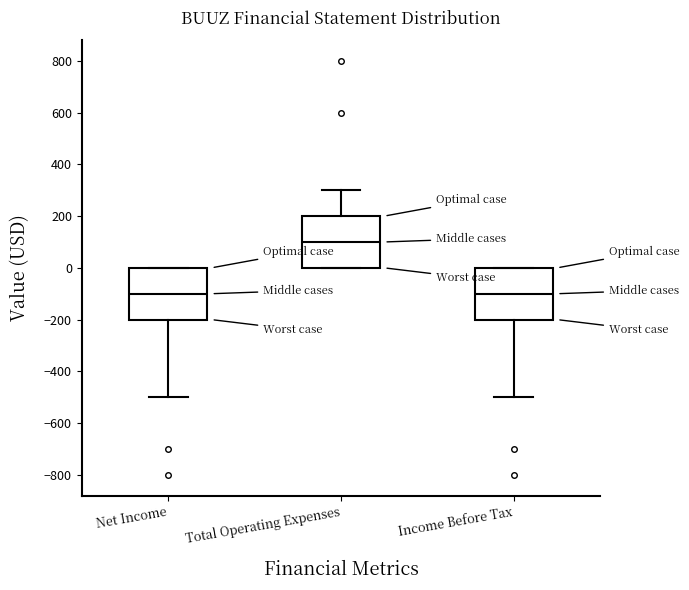

Reading left to right, transcribe this box plot: for each box, give where its median line is, the range the box spans, and where its two whiskers end, as read against the y-axis. The values are not printed on the chart, so give them approximately, as read against the axis.

Net Income: median -100, box -200 to 0, whiskers -500 to 0
Total Operating Expenses: median 100, box 0 to 200, whiskers 0 to 300
Income Before Tax: median -100, box -200 to 0, whiskers -500 to 0